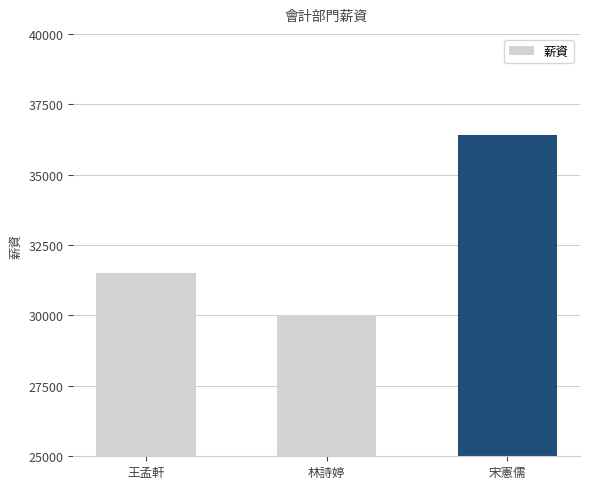

What is the difference between the values at 林詩婷 and 宋憲儒?

6400